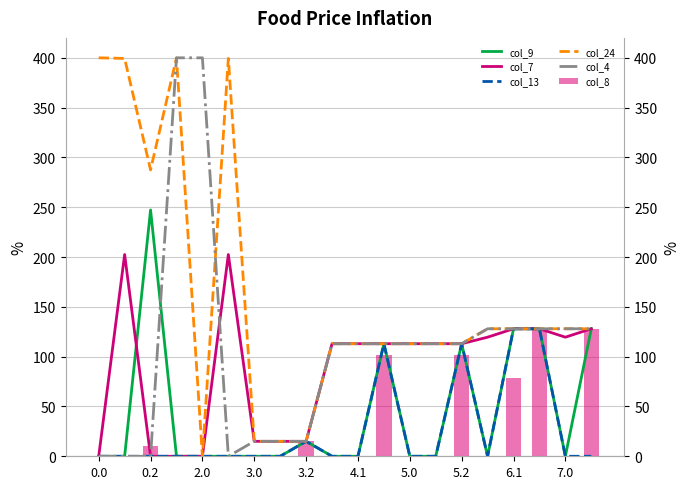

How many positive values does the col_13 series have?

5